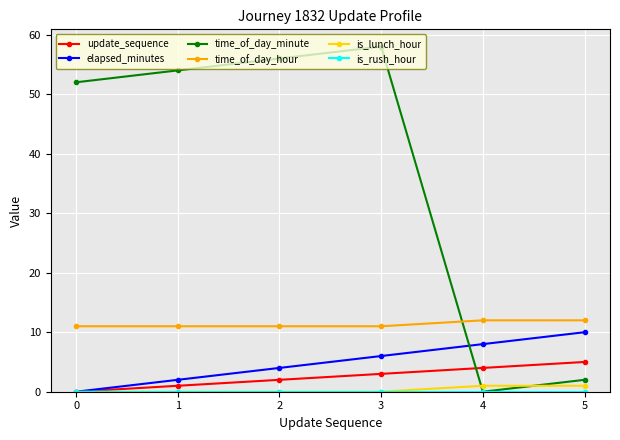

At which category is the sum across all series the highest?

3